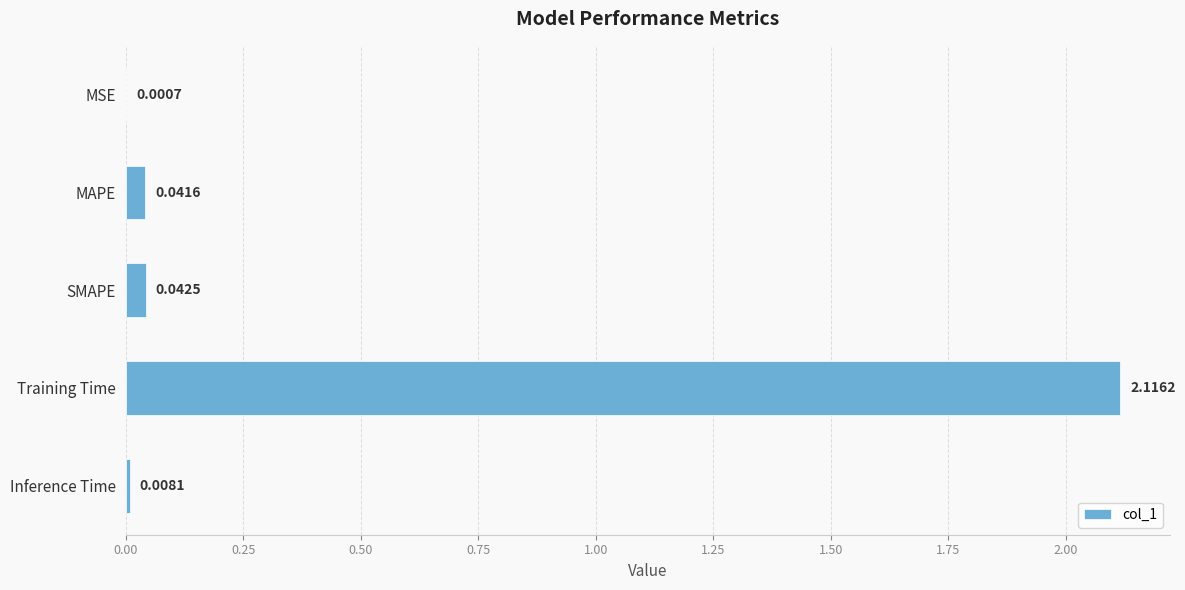

Are the bars grouped side by side (vs. stacked)?

No